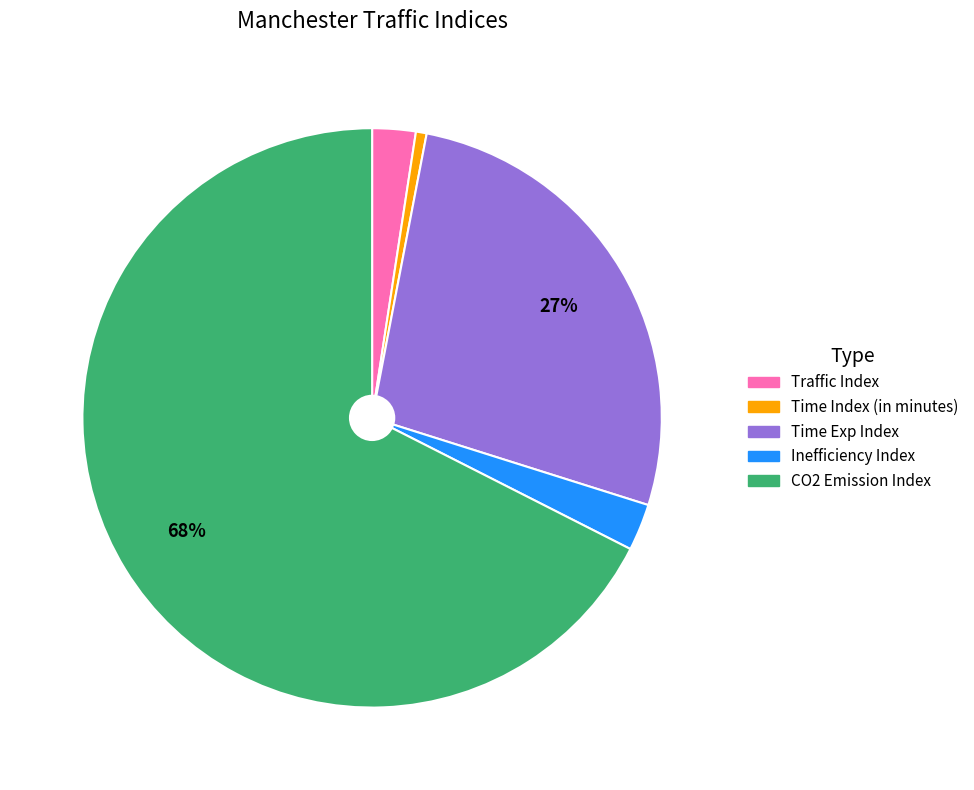

What percentage is the Traffic Index slice, to the nearest percent?

2%